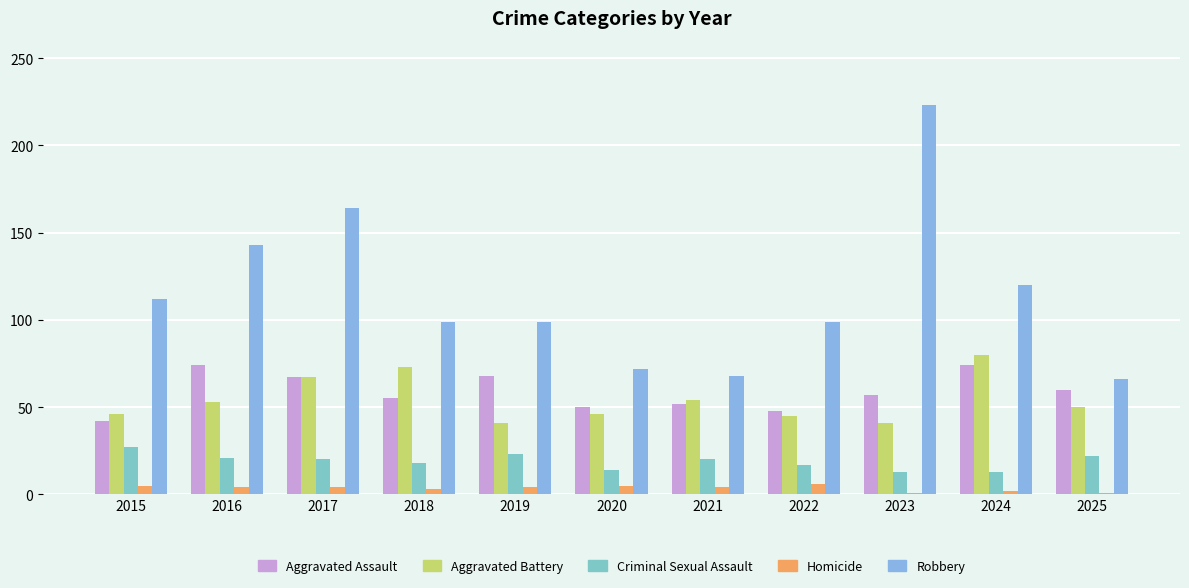

What is the total value across all series at 2015?

232